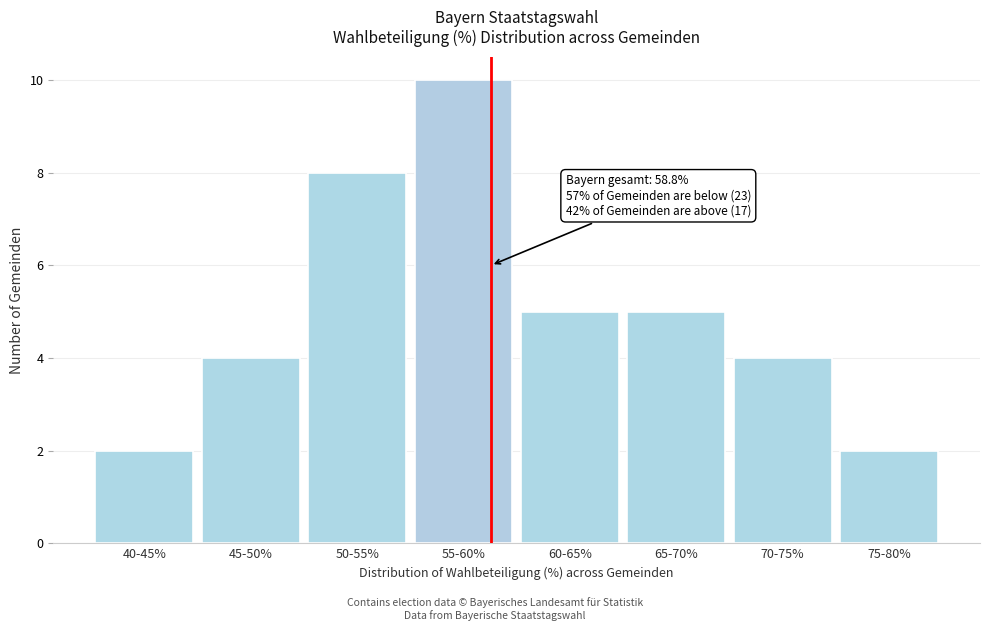

Reading left to right, extract all data points from this chart.

40-45%=2	45-50%=4	50-55%=8	55-60%=10	60-65%=5	65-70%=5	70-75%=4	75-80%=2